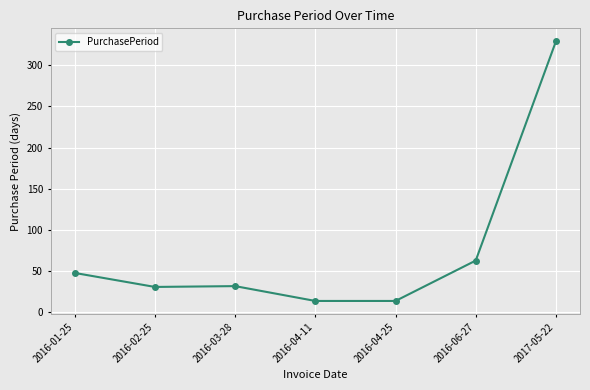

Count the number of categories in the chart.

7